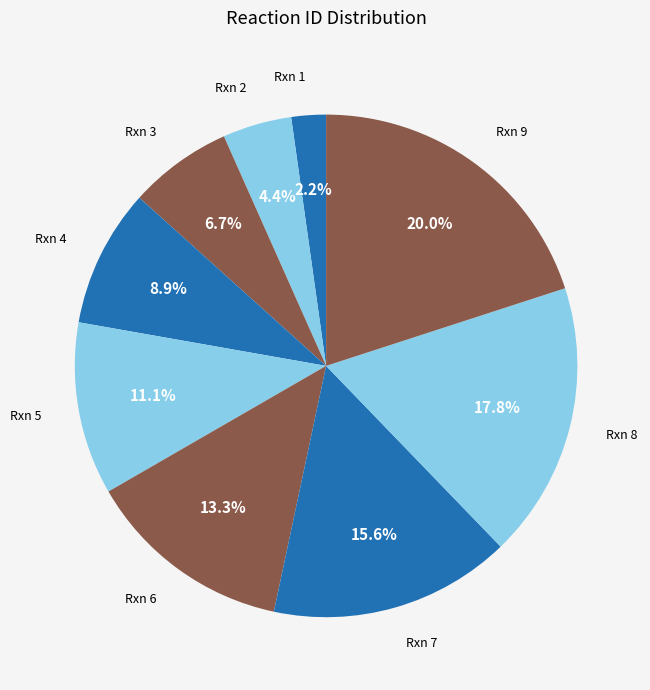

How many slices are in this pie chart?

9